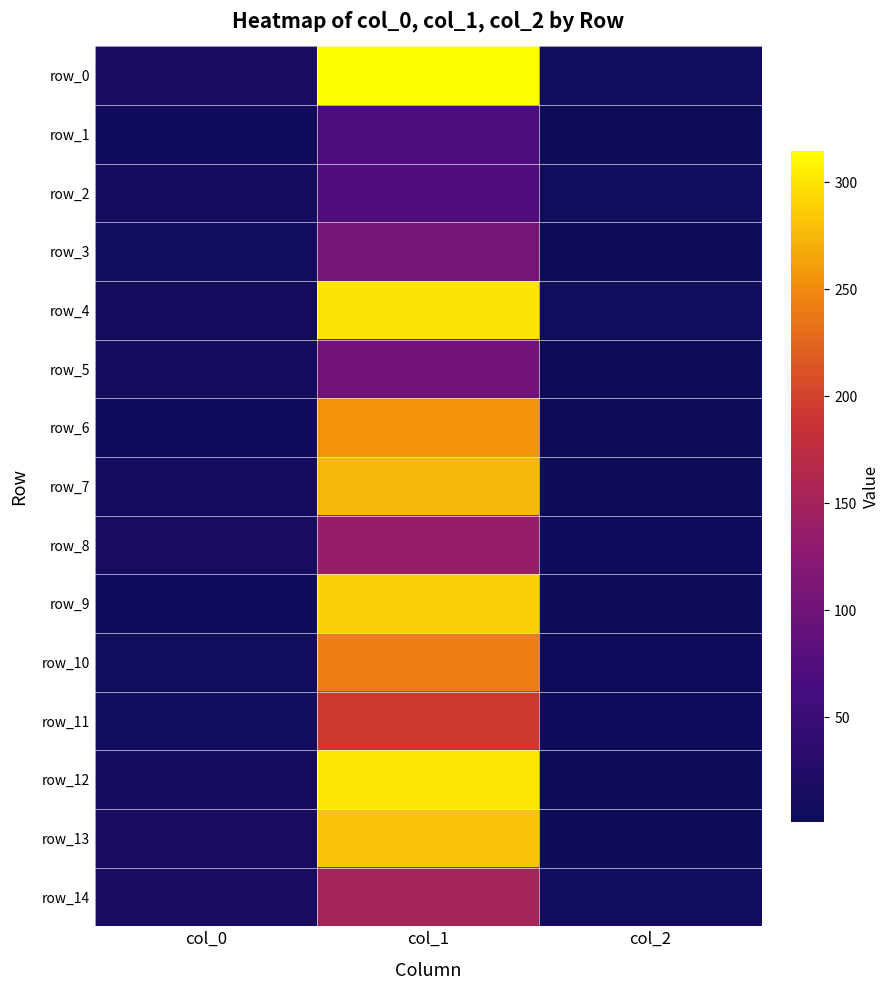

True or false: row_1 has a value of 109.0 at col_1.

False